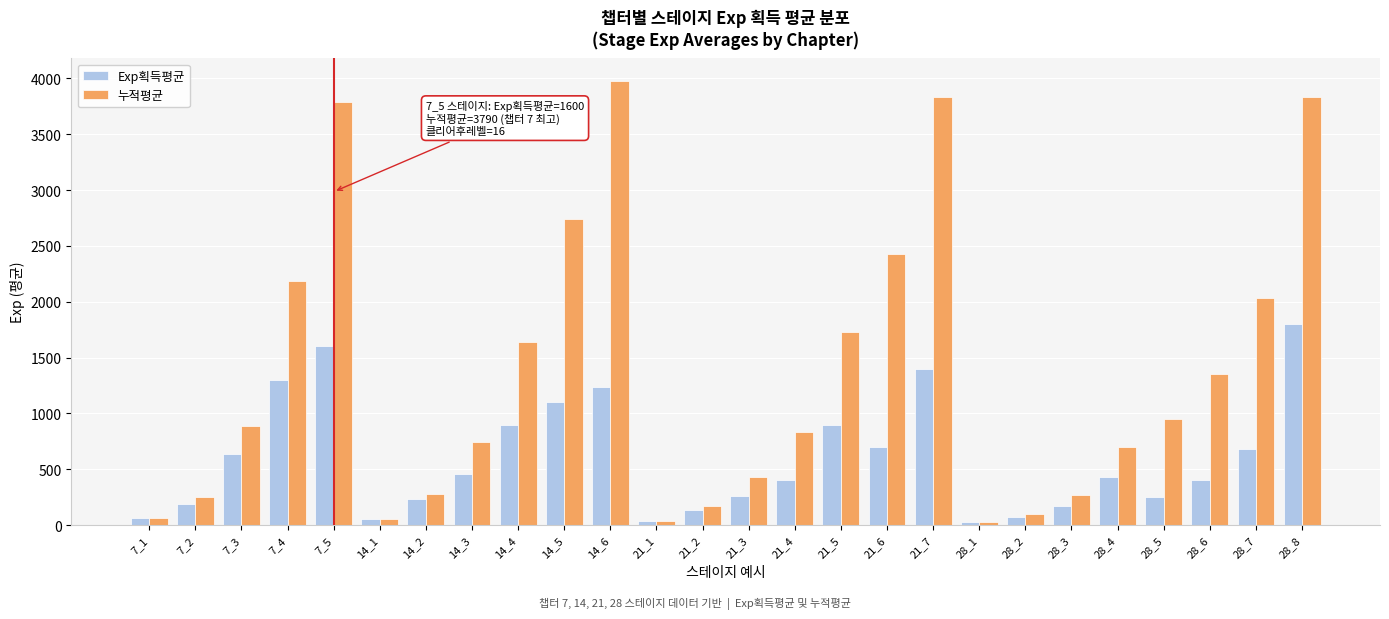

At which category does the chart reach its peak across all series?

14_6